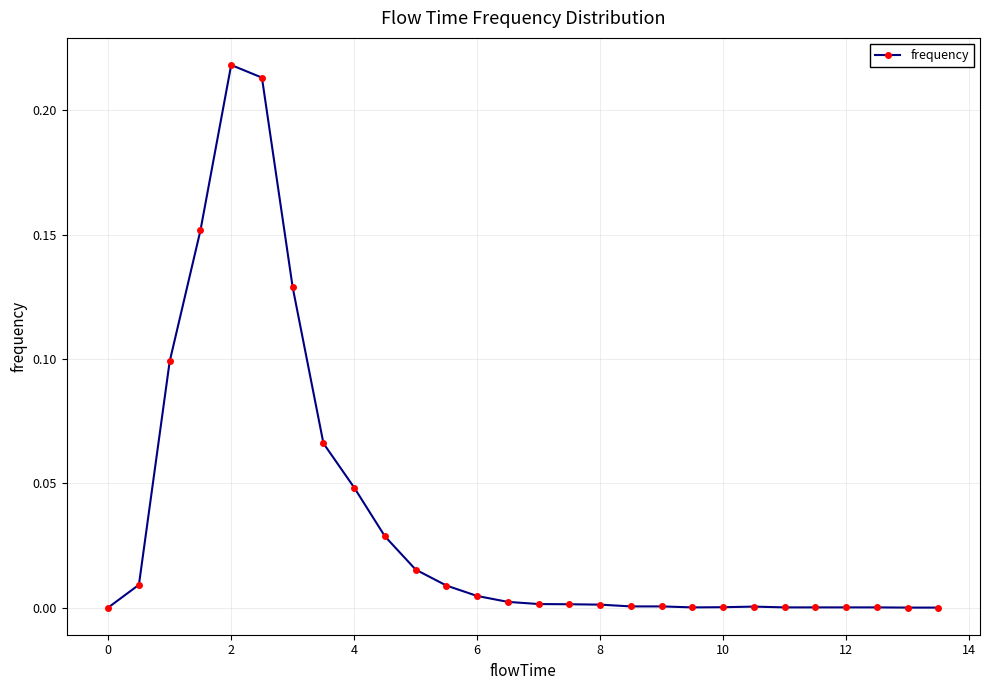

True or false: there are more than 0 points higher than both neighbors.

True